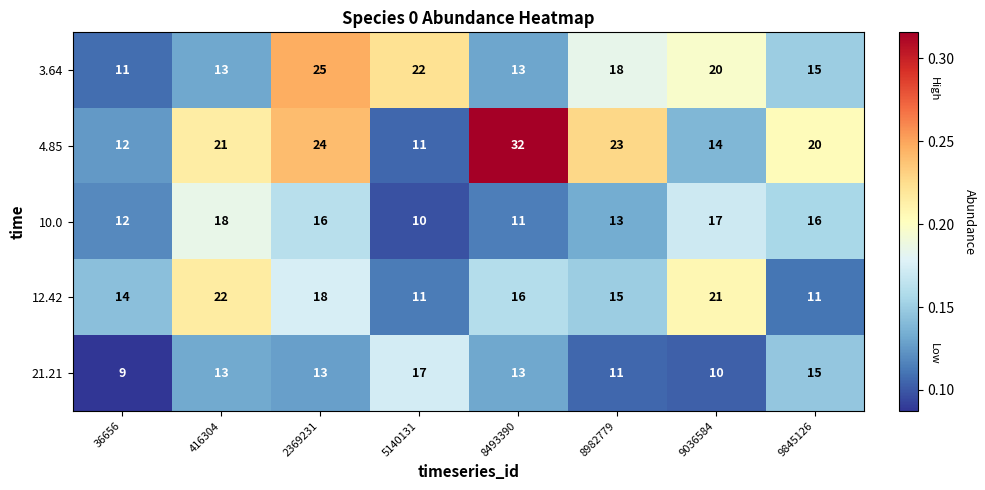

List the series in order of their overall mean, lowest first.

21.21, 10.0, 12.42, 3.64, 4.85